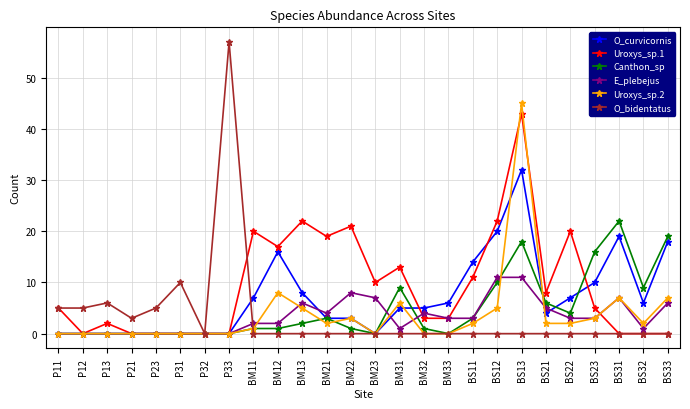

How many categories are shown in the chart?

26